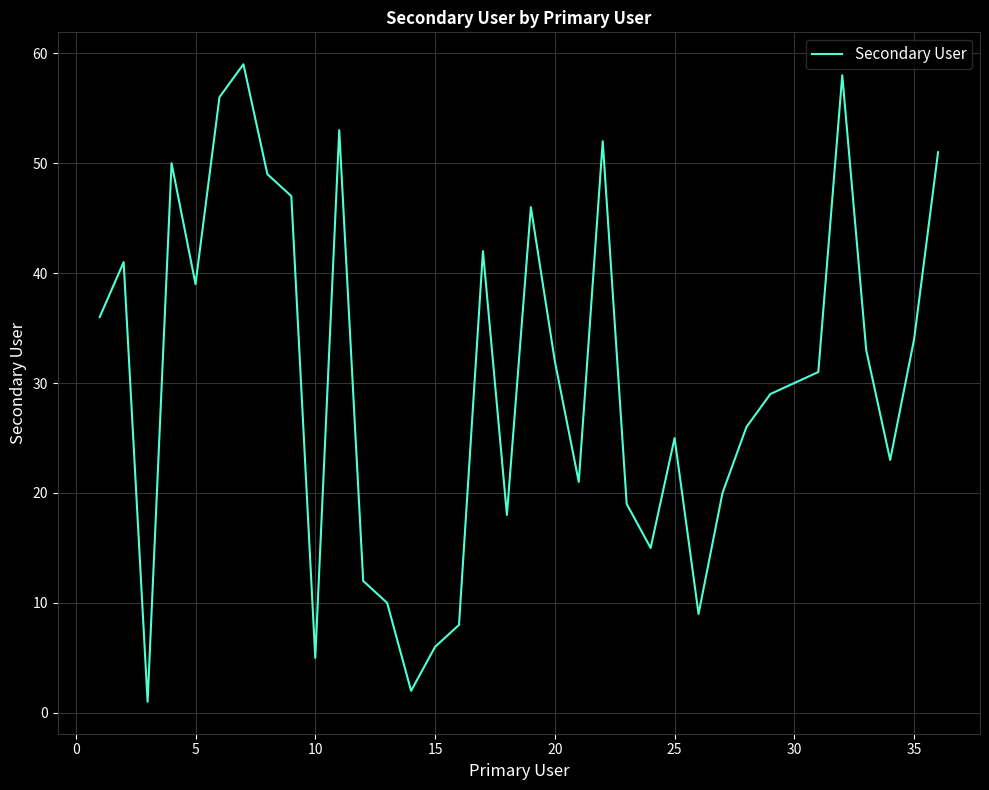

What is the greatest value displayed?

59